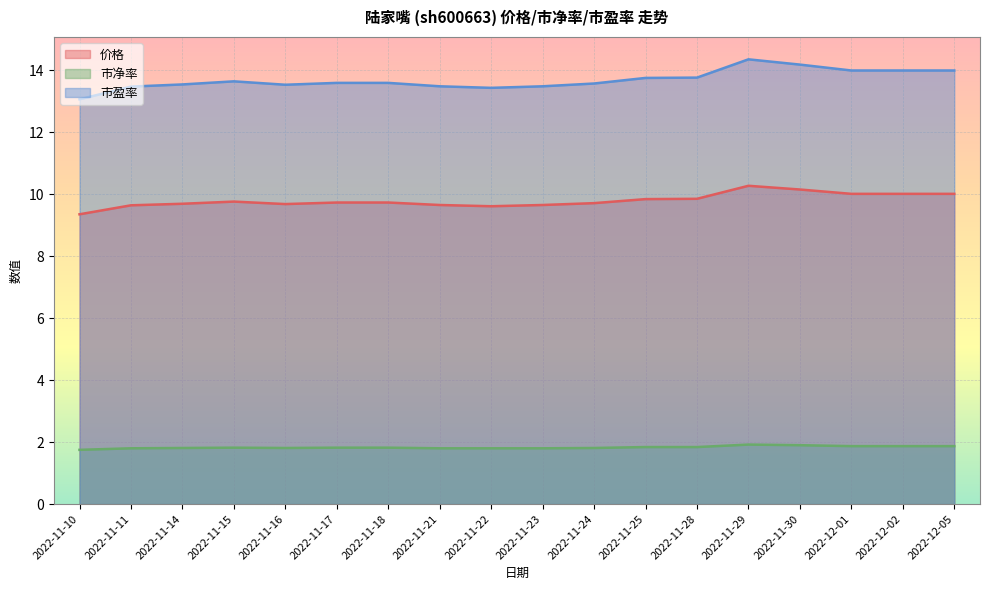

What value does the 市盈率 series have at 2022-11-11?

13.5